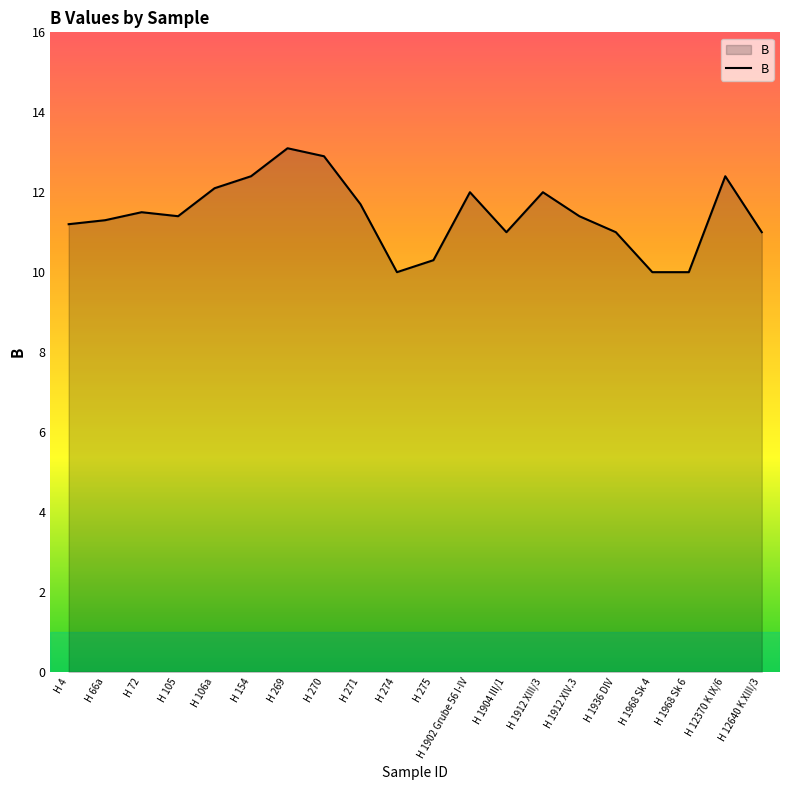

Which has a higher value, H 154 or H 12640 K XIII/3?

H 154